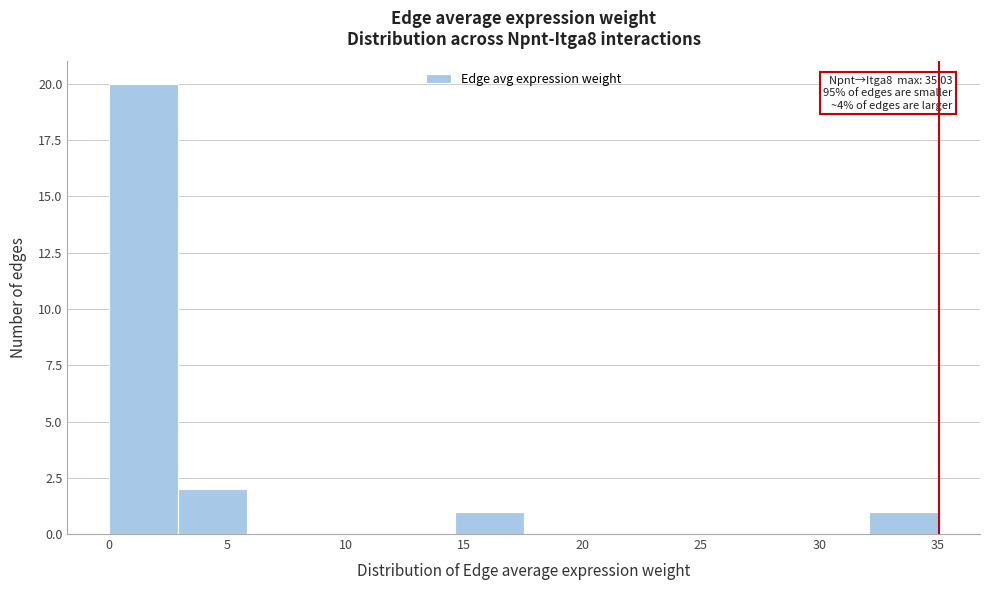

Over which range of the x-axis is the bar tallest?

0.0 to 3.0